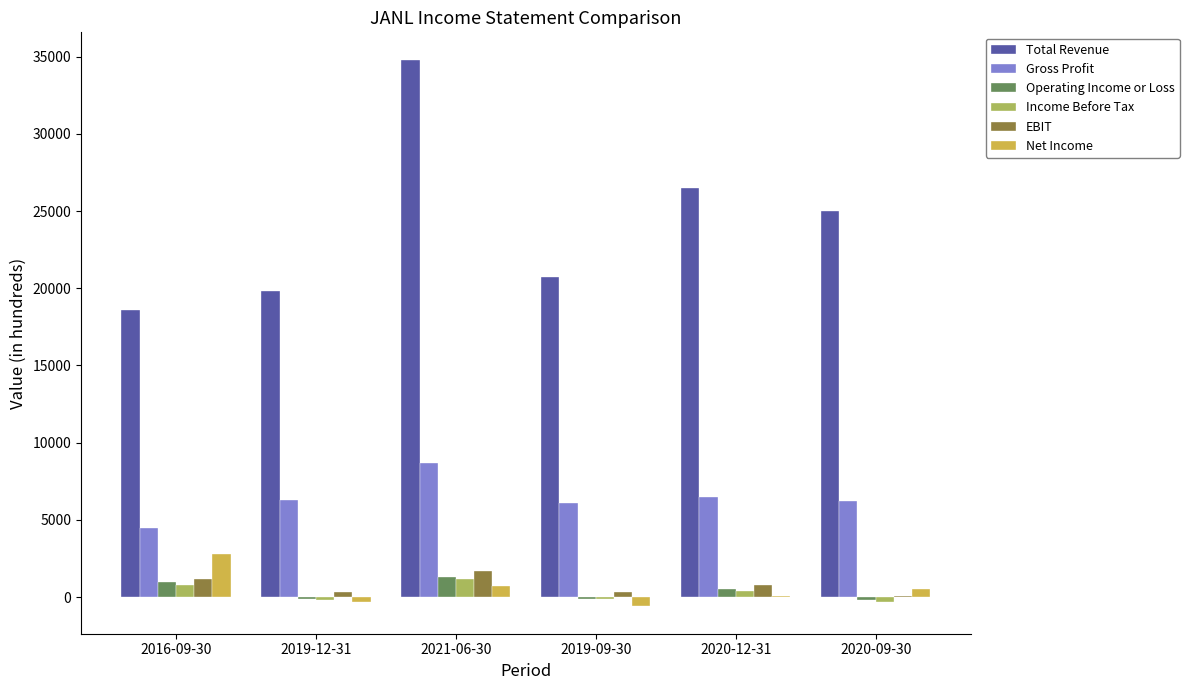

Are the bars grouped side by side (vs. stacked)?

Yes